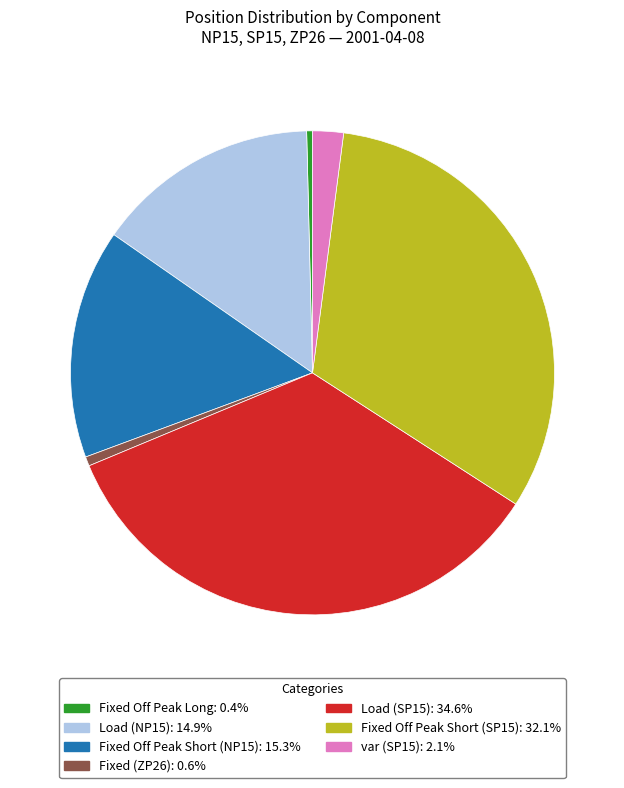

Combined, do Fixed Off Peak Short (SP15) and Load (SP15) account for over 50%?

Yes